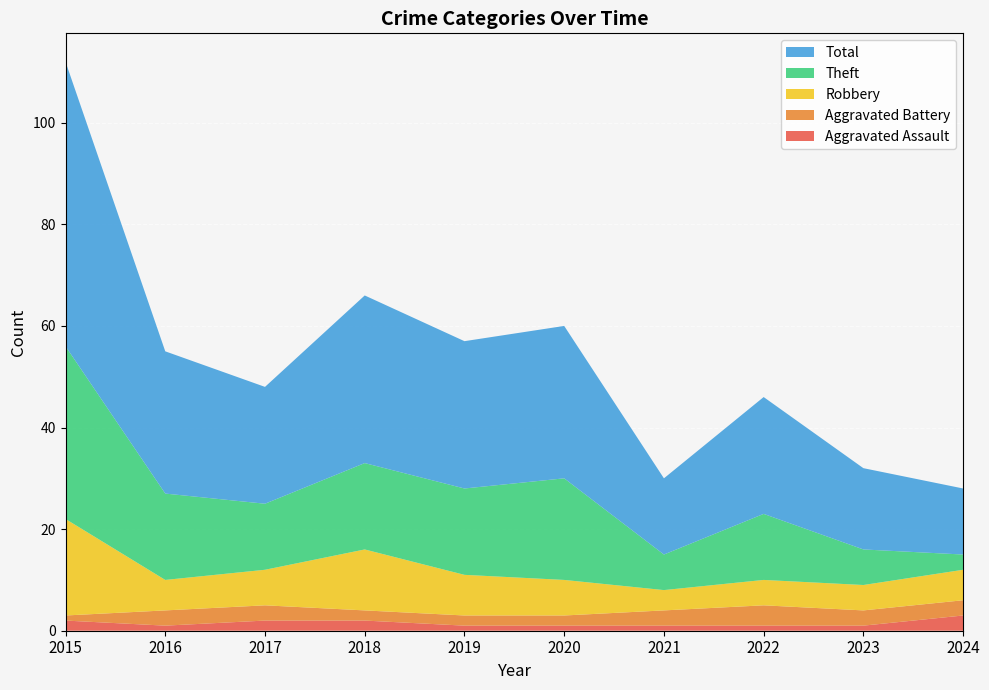

Reading left to right, list all the values displayed in this chart.

Aggravated Assault: 2	1	2	2	1	1	1	1	1	3
Aggravated Battery: 1	3	3	2	2	2	3	4	3	3
Robbery: 19	6	7	12	8	7	4	5	5	6
Theft: 34	17	13	17	17	20	7	13	7	3
Total: 56	28	23	33	29	30	15	23	16	13